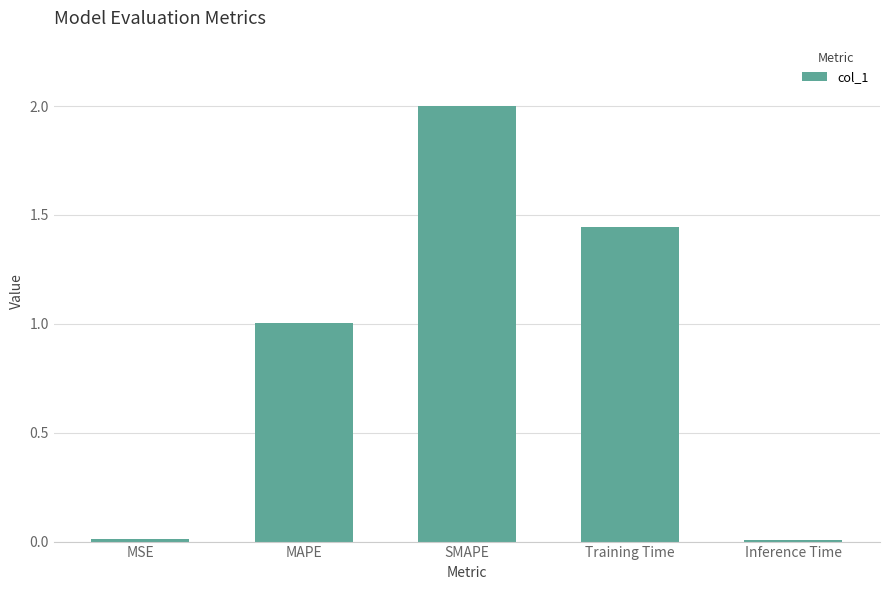

What is the greatest value displayed?

2.0